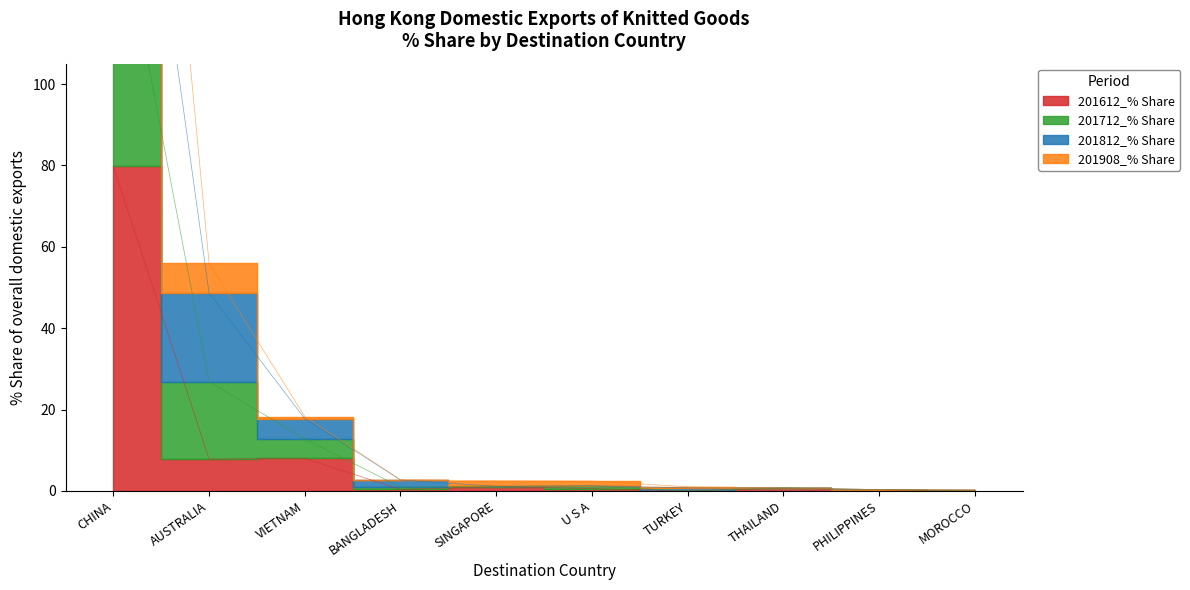

Where is 201612_% Share nearest to the value 39?

VIETNAM